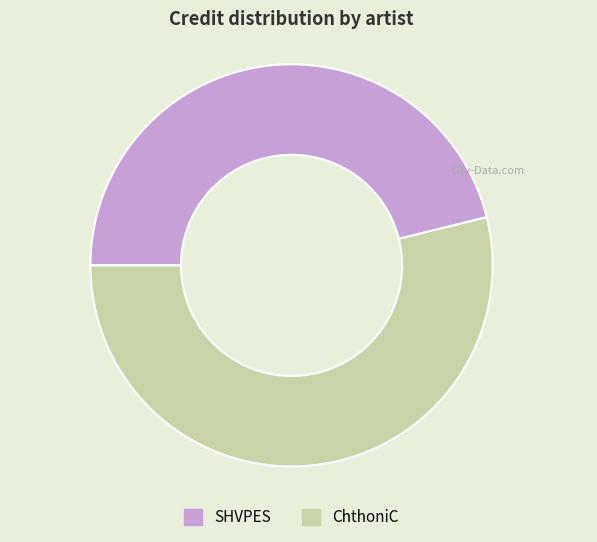

The SHVPES slice represents 57% of the pie. True or false?

False